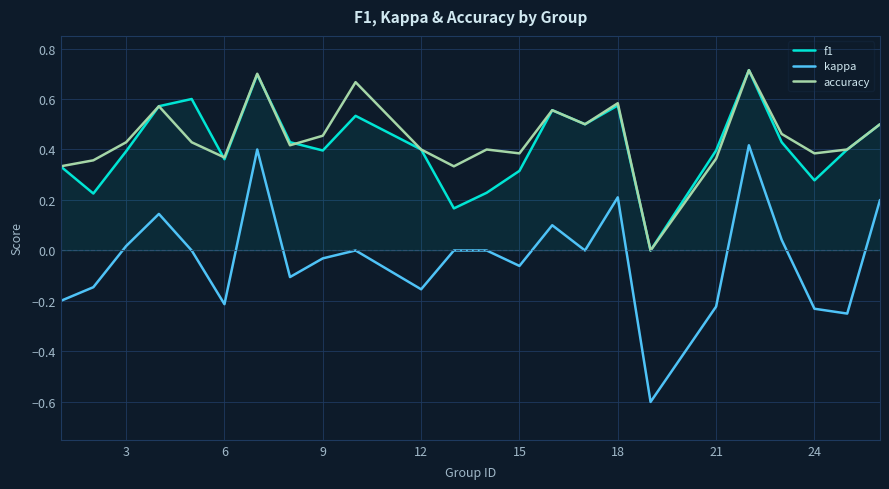

In f1, how many points are higher than both neighbors (excluding endpoints)?

6